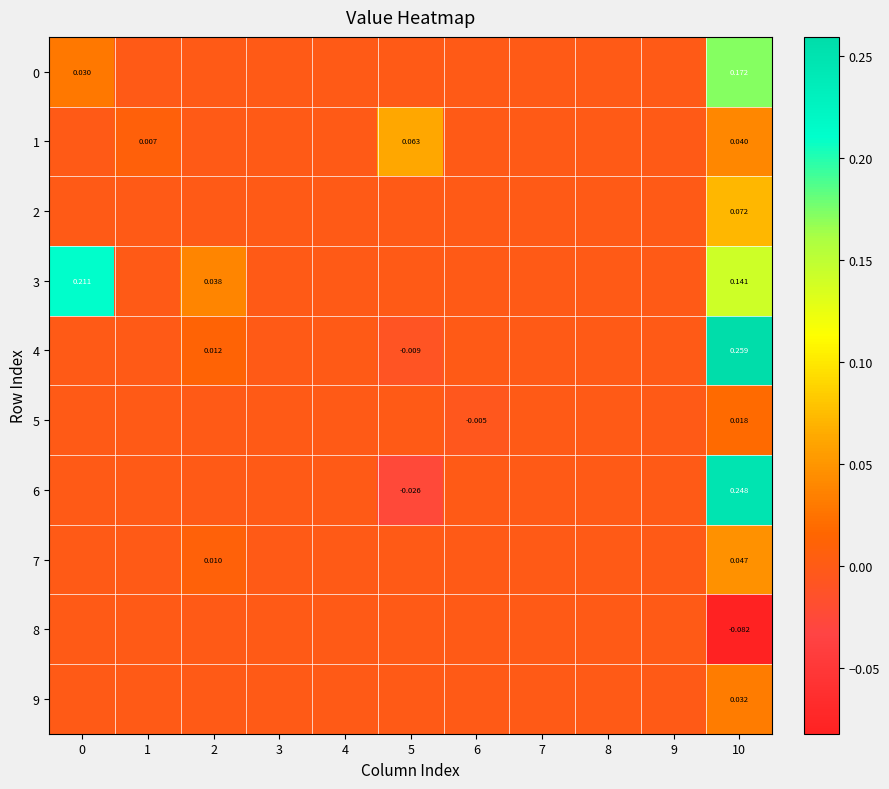

Is it true that 3 equals -0.1 at 1?

False